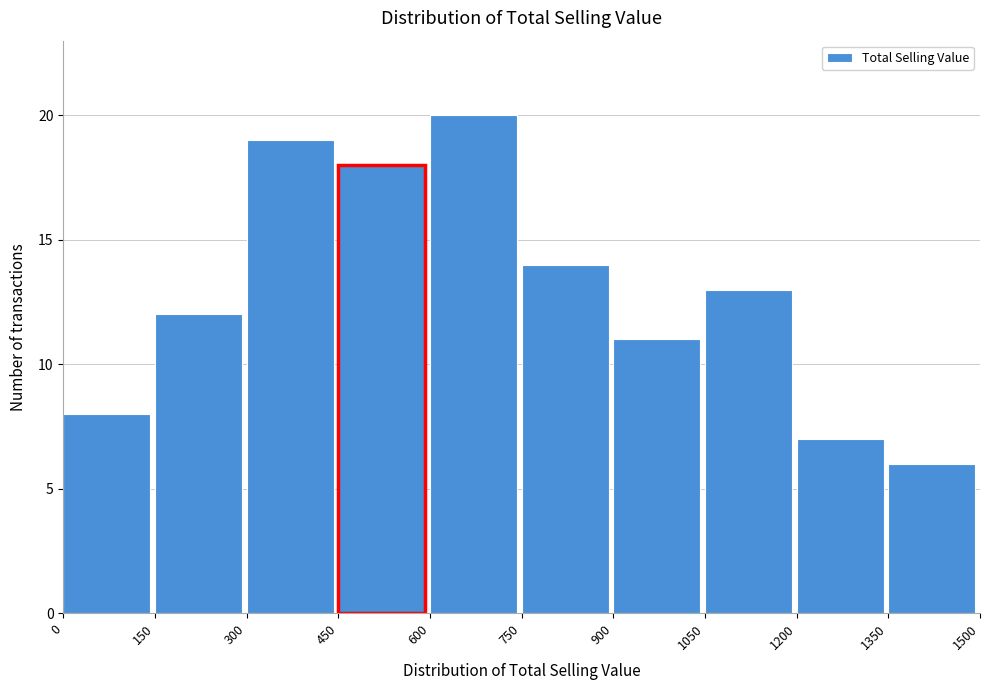

Reading left to right, list every bar in this chart as the range it spans on the x-axis followed by its height. The values are not printed on the chart, so give them approximately, as read against the axis.

0 to 150: 8
150 to 300: 12
300 to 450: 19
450 to 600: 18
600 to 750: 20
750 to 900: 14
900 to 1050: 11
1050 to 1200: 13
1200 to 1350: 7
1350 to 1500: 6